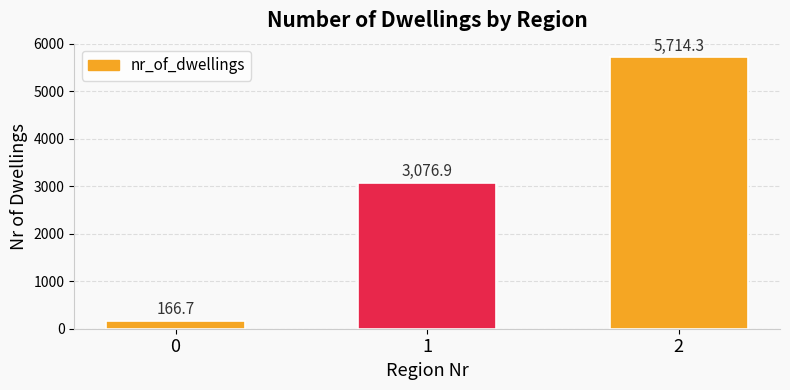

Where is the data nearest to the value 2940?

1